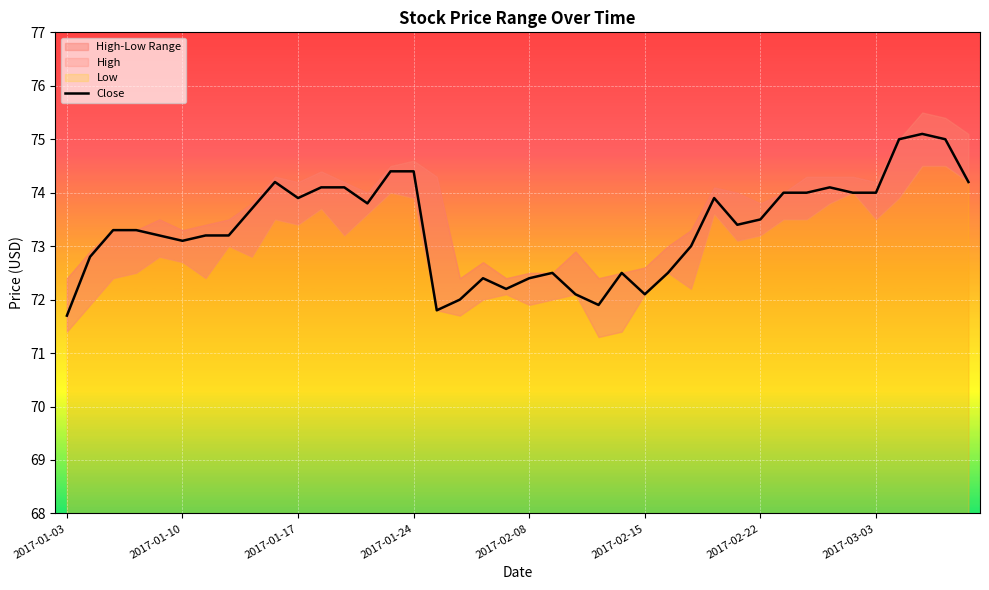

Is it true that Close equals 116.0 at 2017-03-03?

False